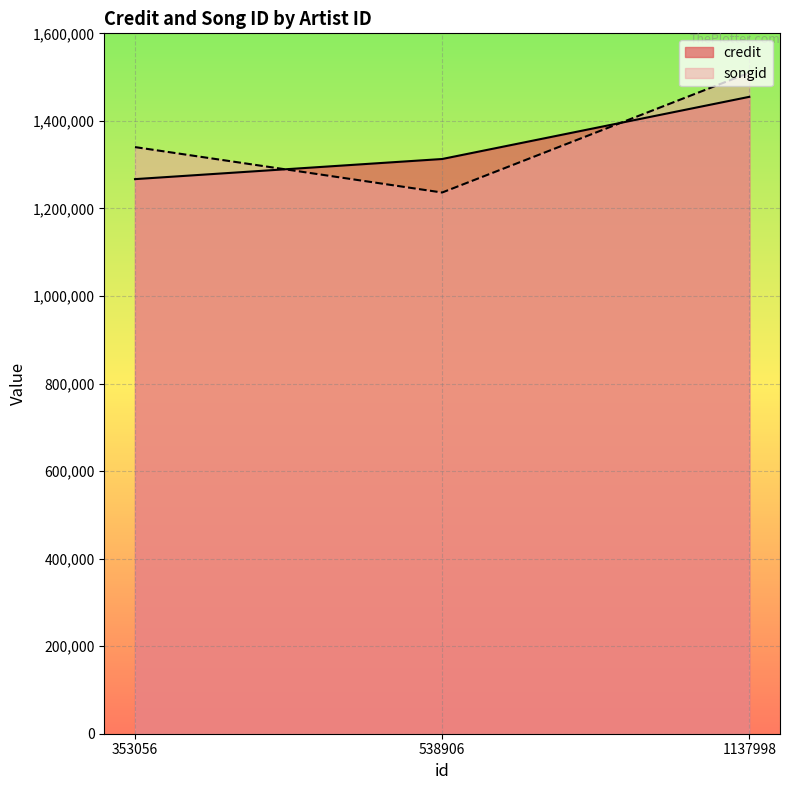

Does the chart have visible grid lines?

Yes